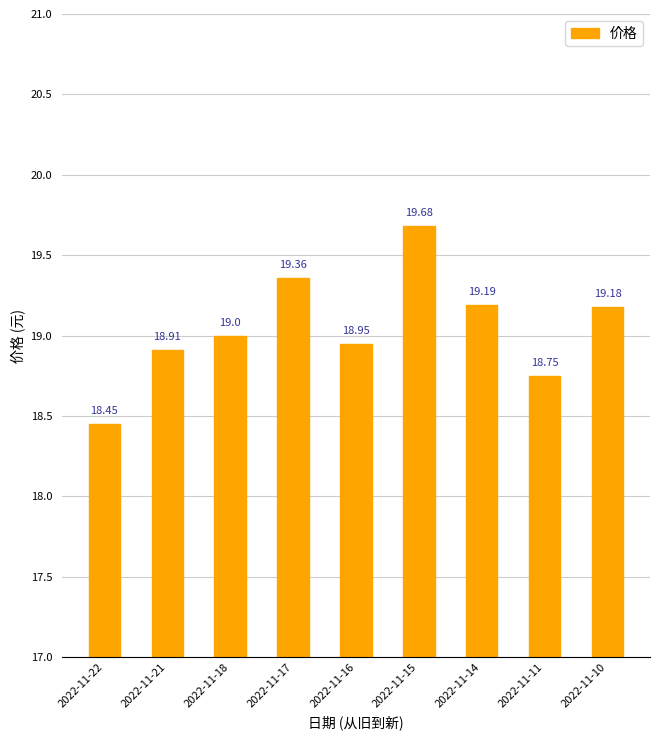

Are the bars horizontal?

No